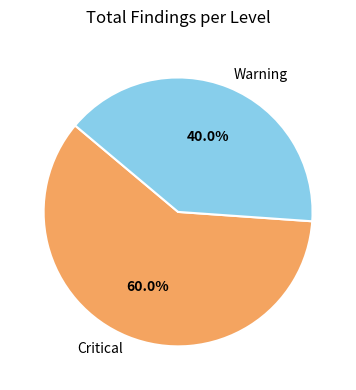

Count the number of slices in the pie.

2